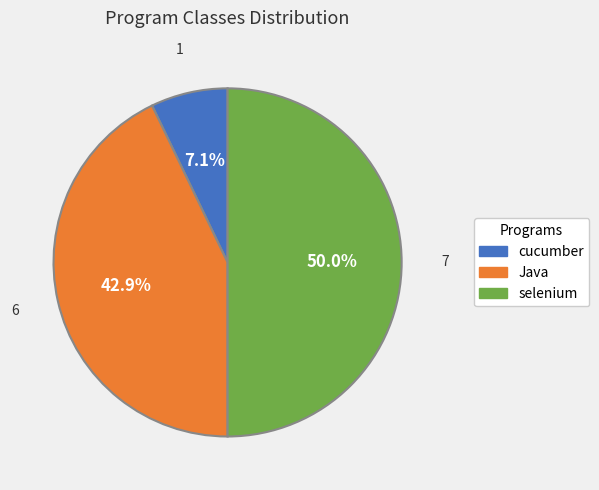

To the nearest percent, what is the difference between the cucumber and selenium slice percentages?

43%